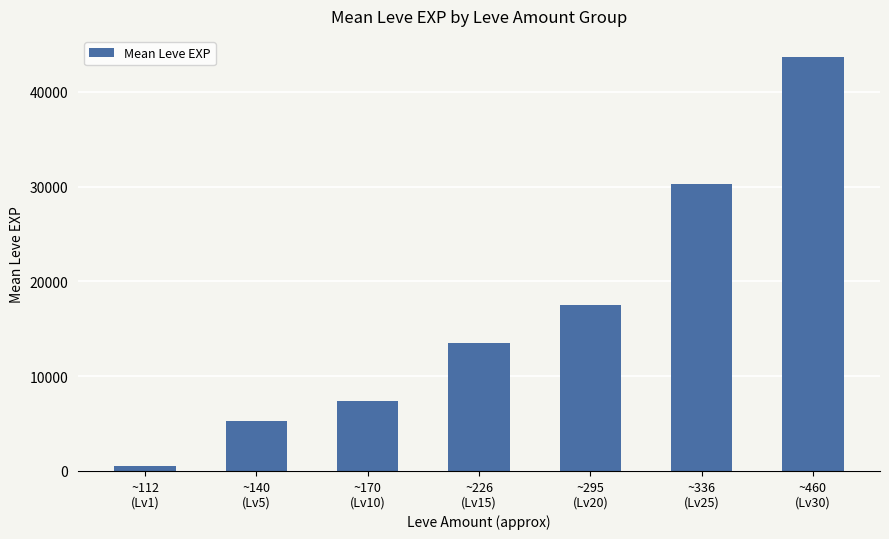

Reading left to right, what are all the values shown in this chart?

520.0	5261.7	7400.0	13510.0	17486.7	30270.0	43730.0